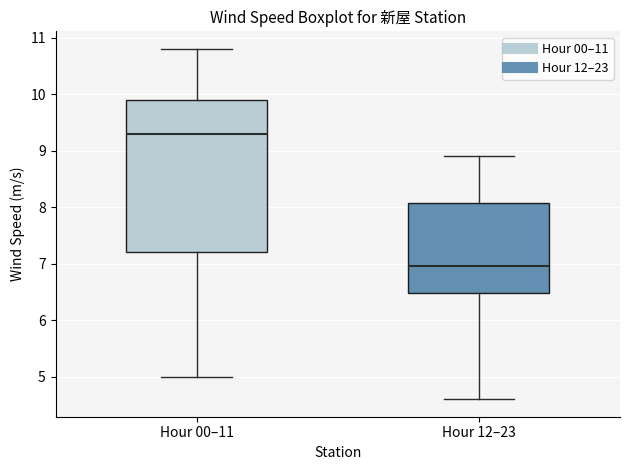

Where does the lower whisker of the box for Hour 00–11 end on the y-axis? The values are not printed on the chart, so give them approximately, as read against the axis.

5.0